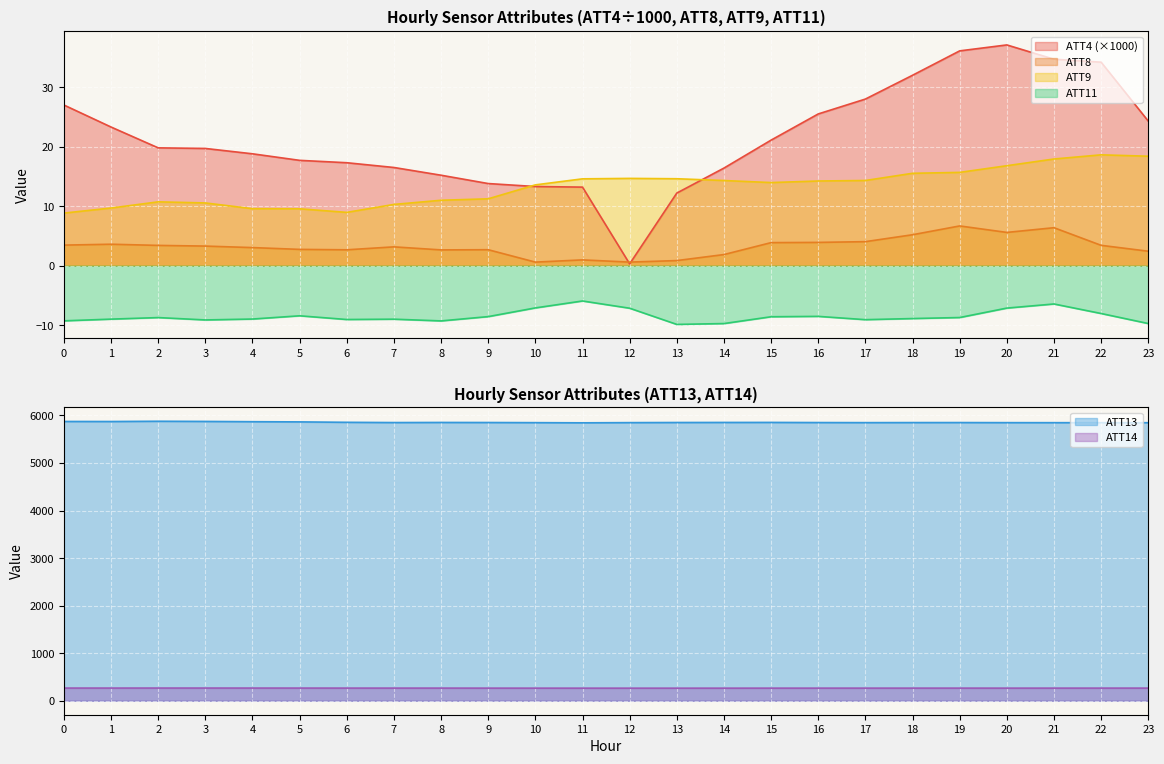

True or false: ATT4 and ATT11 cross at least once.

False